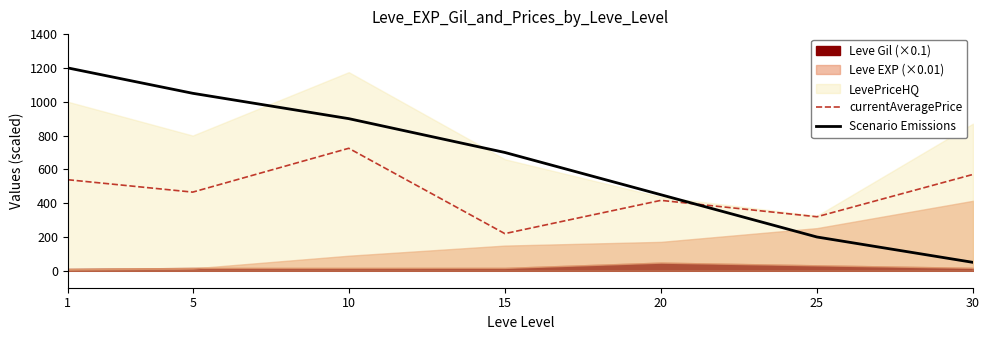

Which has a higher value, 25 or 5?

5